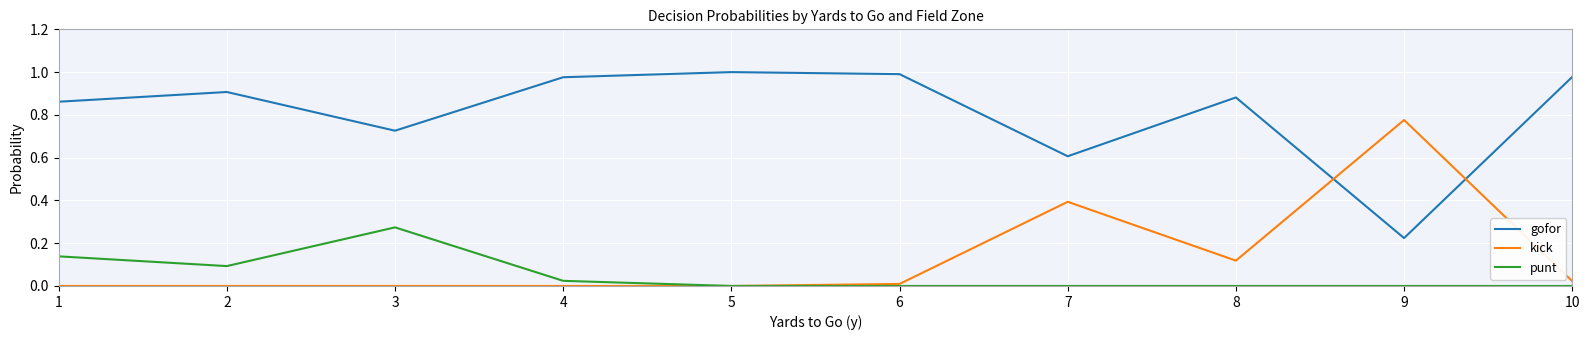

At which label does kick reach its peak?

9